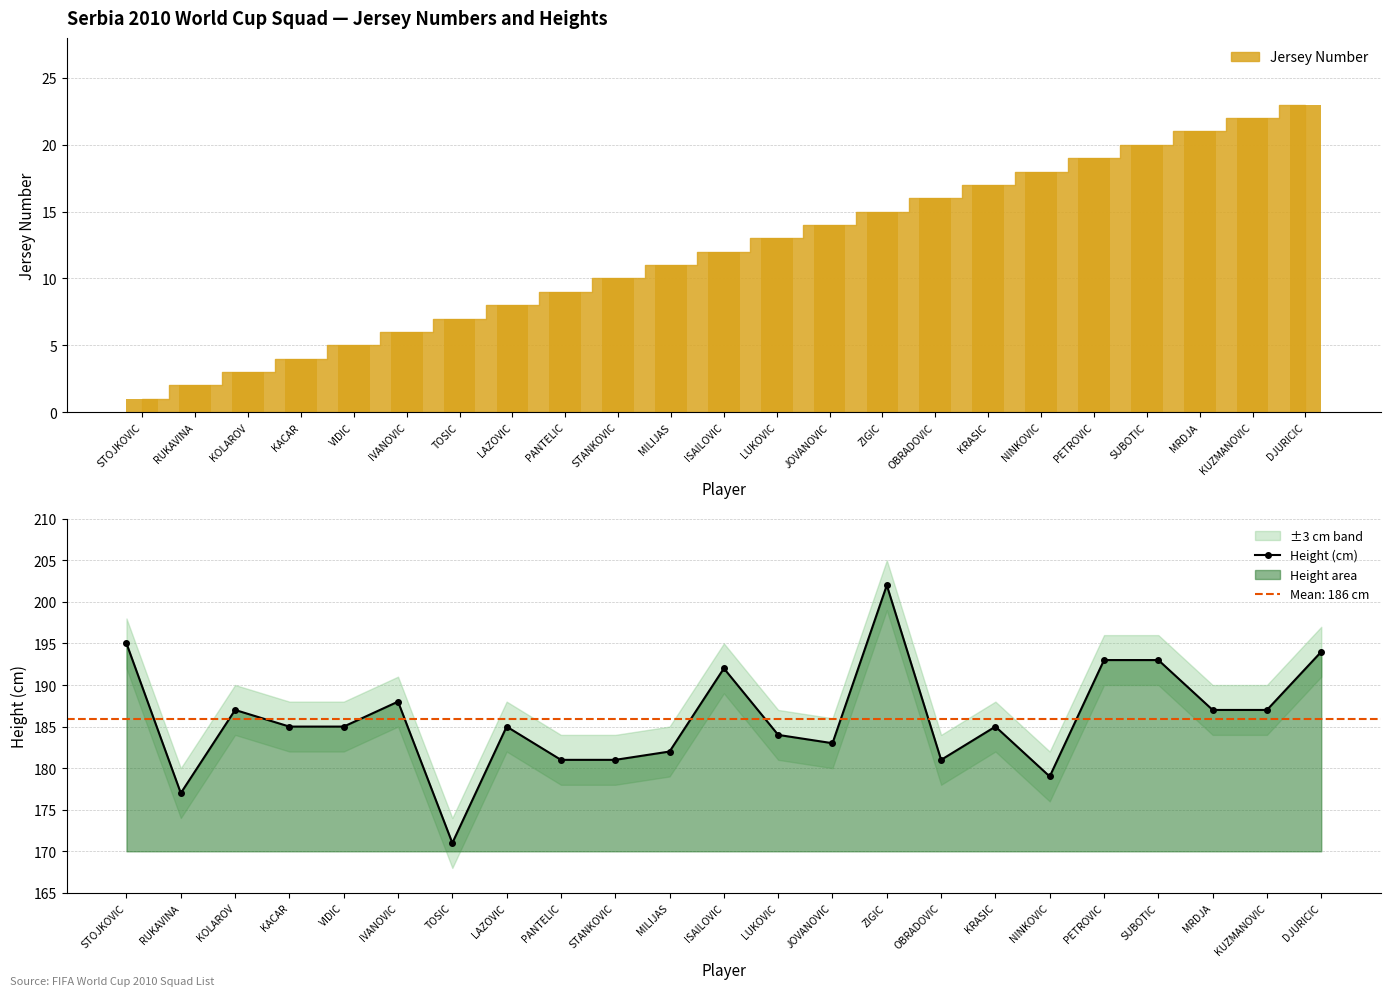

What is the approximate value at LUKOVIC?

184